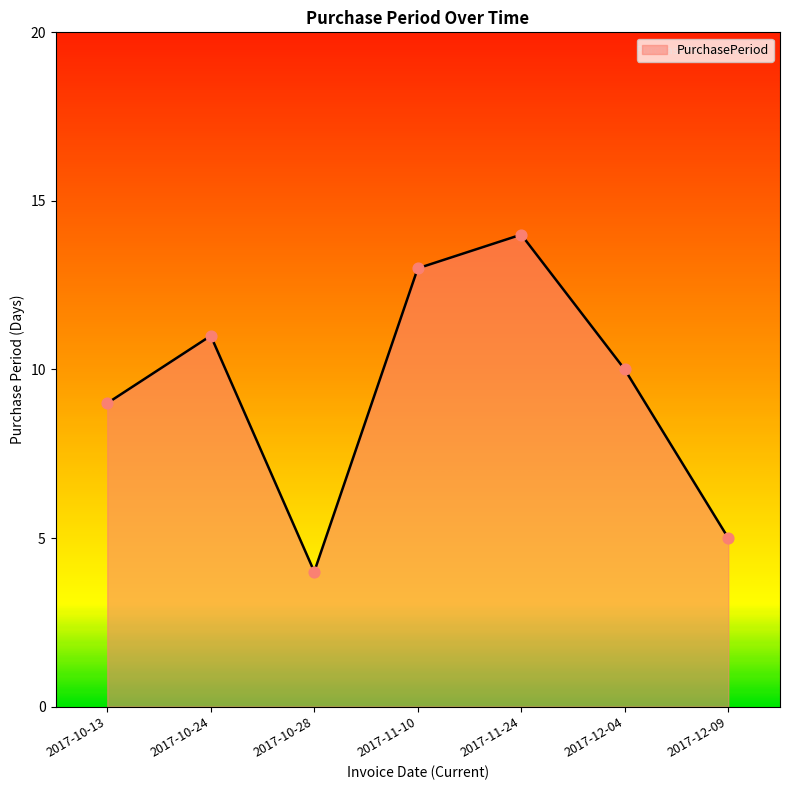

What is the change in value from 2017-10-24 to 2017-12-09?

-6